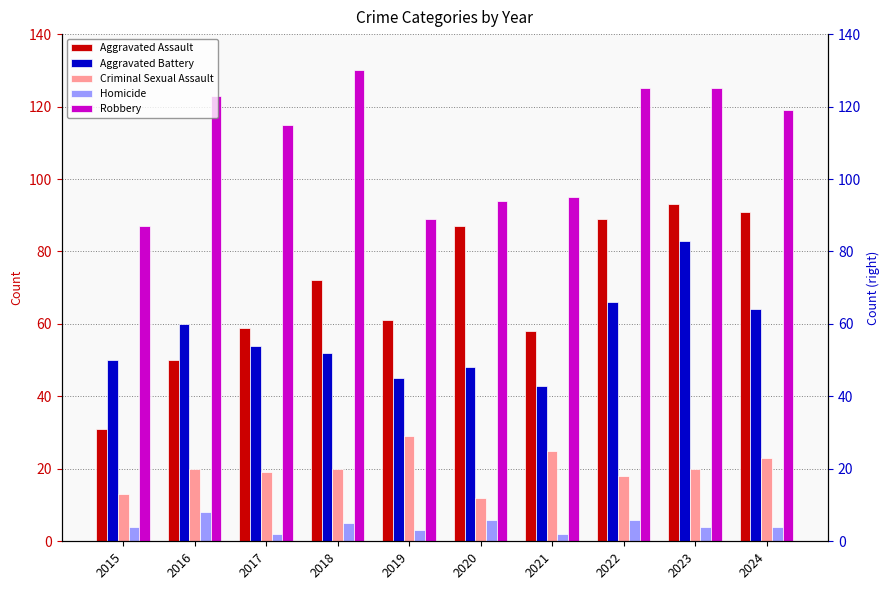

Between 2017 and 2023, which is larger?

2023